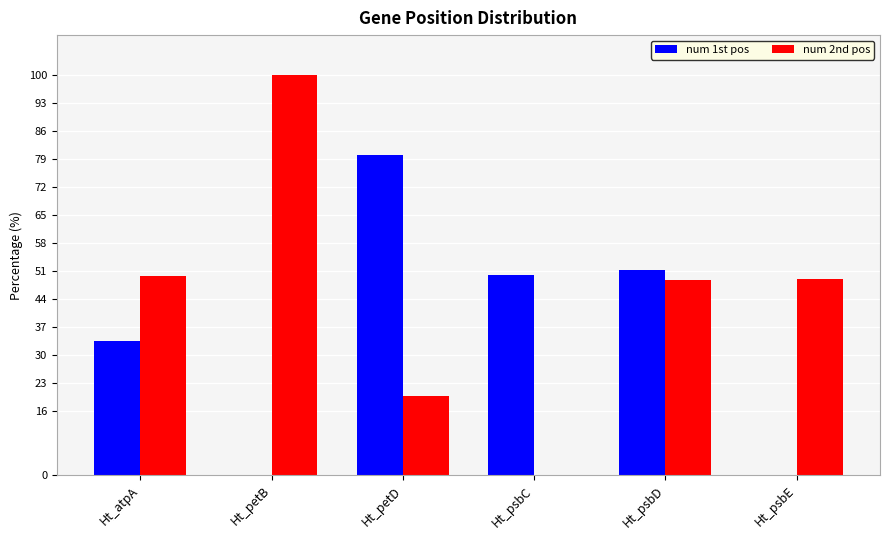

How many categories are shown in the chart?

6